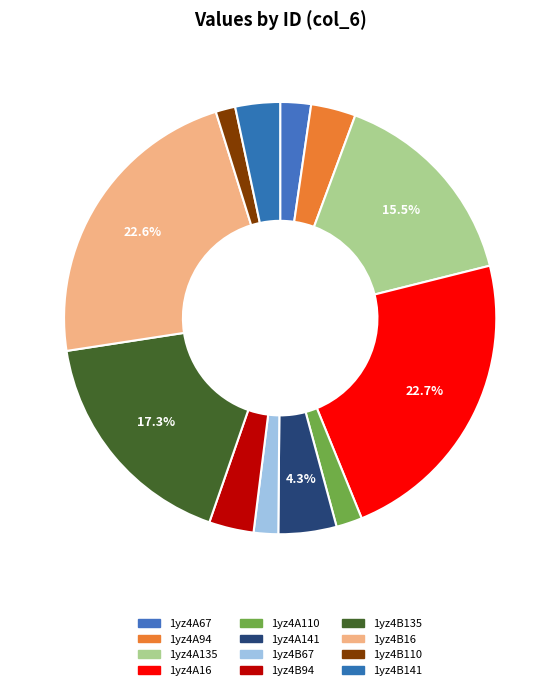

What is the ratio of the value at 1yz4A67 to the value at 1yz4B67?

1.3